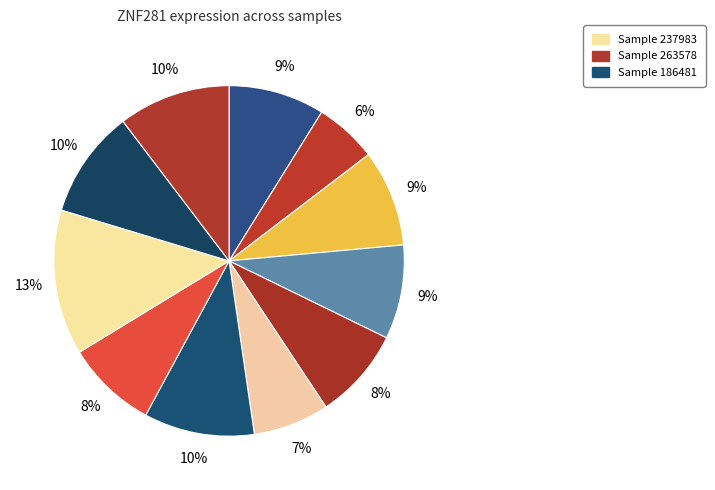

Count the number of slices in the pie.

11